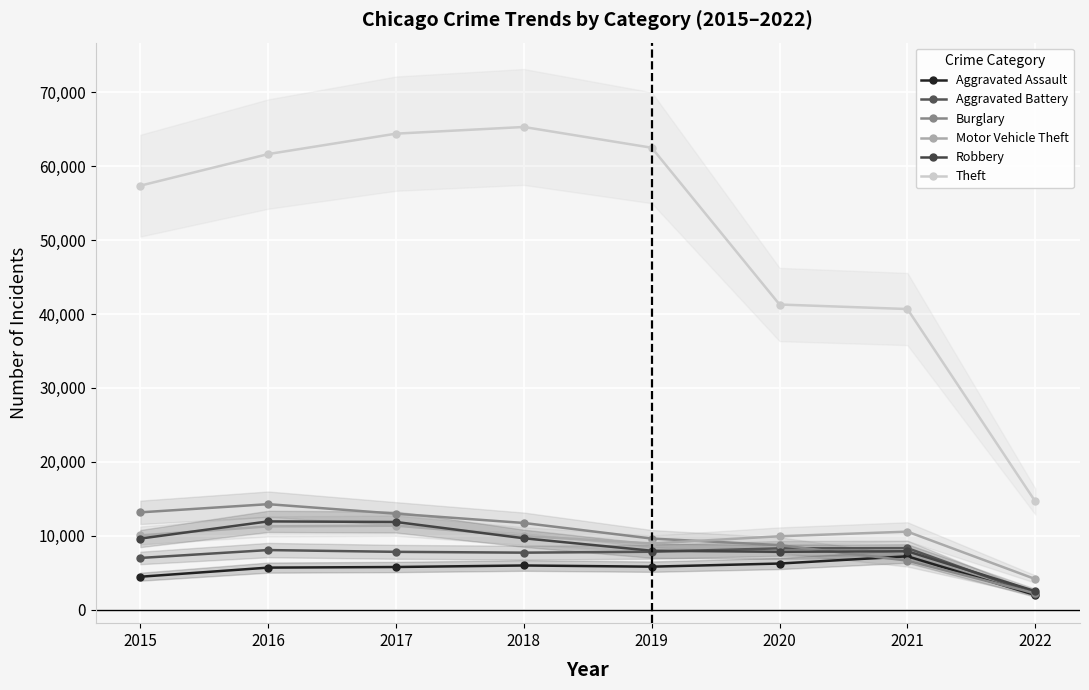

What is the difference between the maximum and minimum values in the Aggravated Assault series?

5227